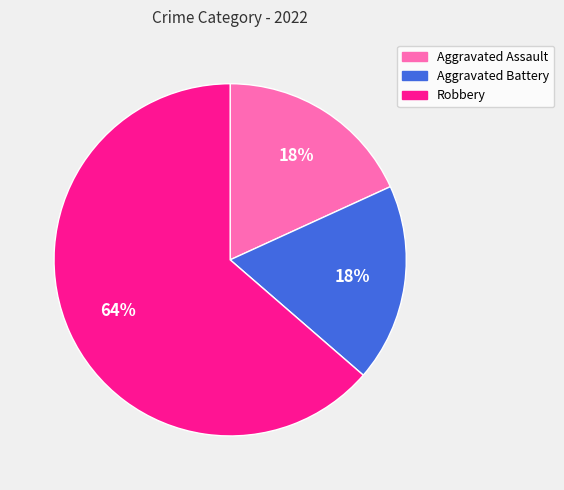

Do Aggravated Battery and Aggravated Assault together represent more than half of the pie?

No